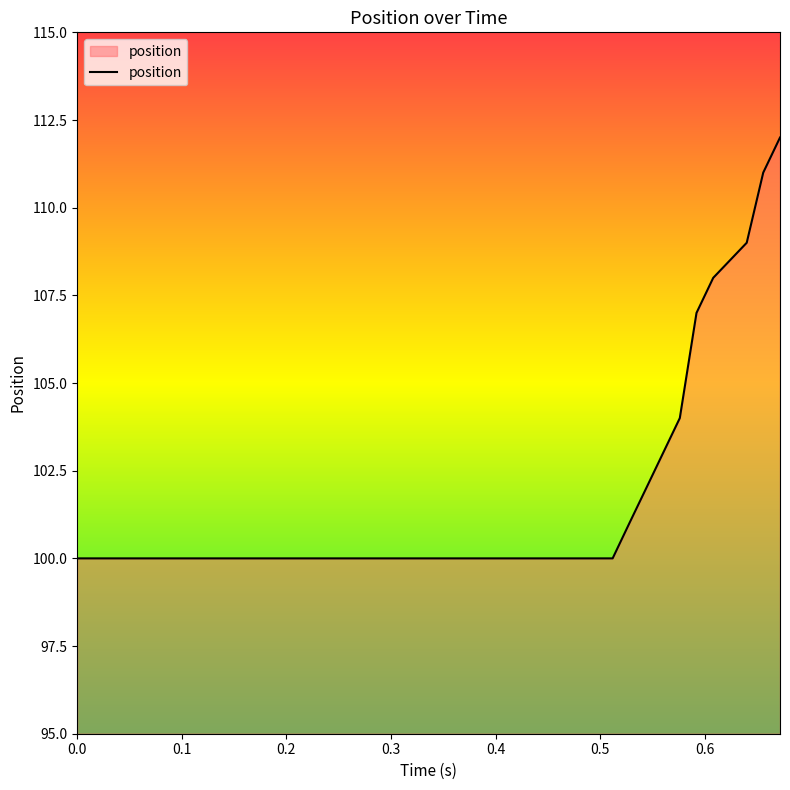

What is the smallest value displayed?

100